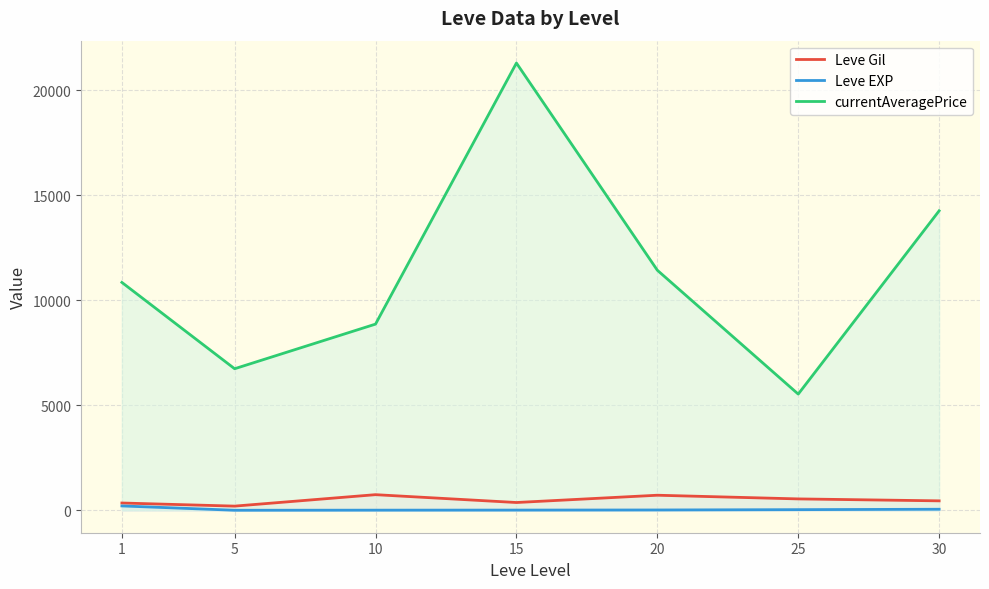

True or false: Leve Gil and currentAveragePrice cross at least once.

False